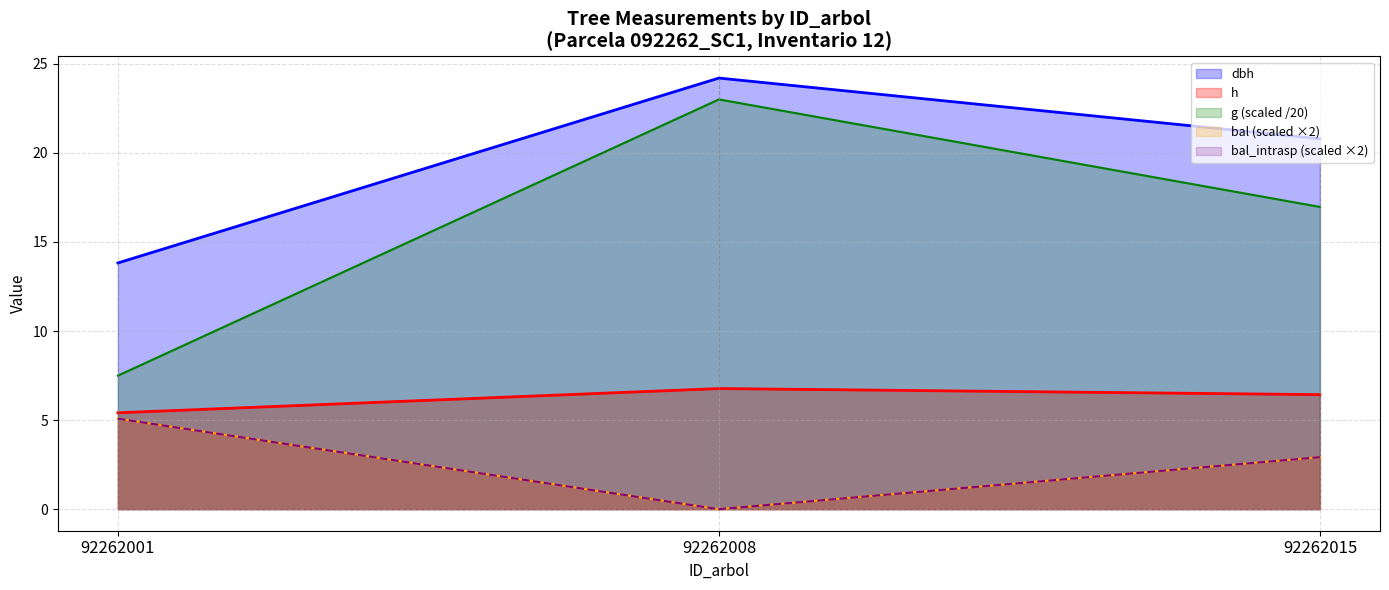

What is the value of the bal_intrasp point at the 3rd from the left?

2.9